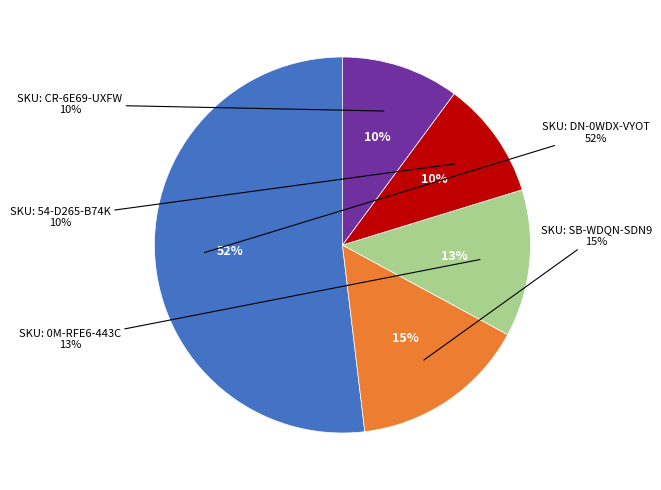

Between SKU: CR-6E69-UXFW and SKU: 54-D265-B74K, which is larger?

SKU: CR-6E69-UXFW